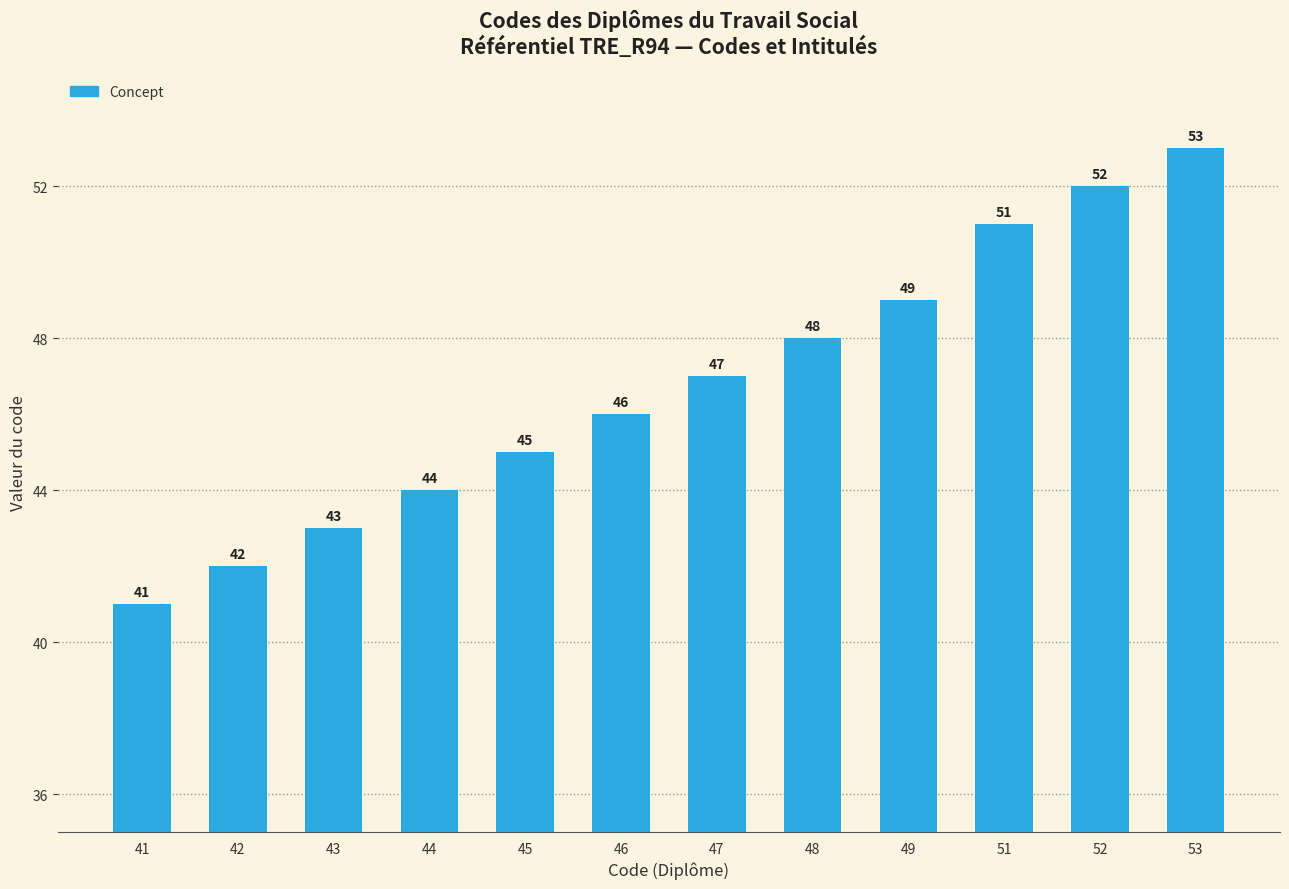

What is the difference between the values at 42 and 43?

1